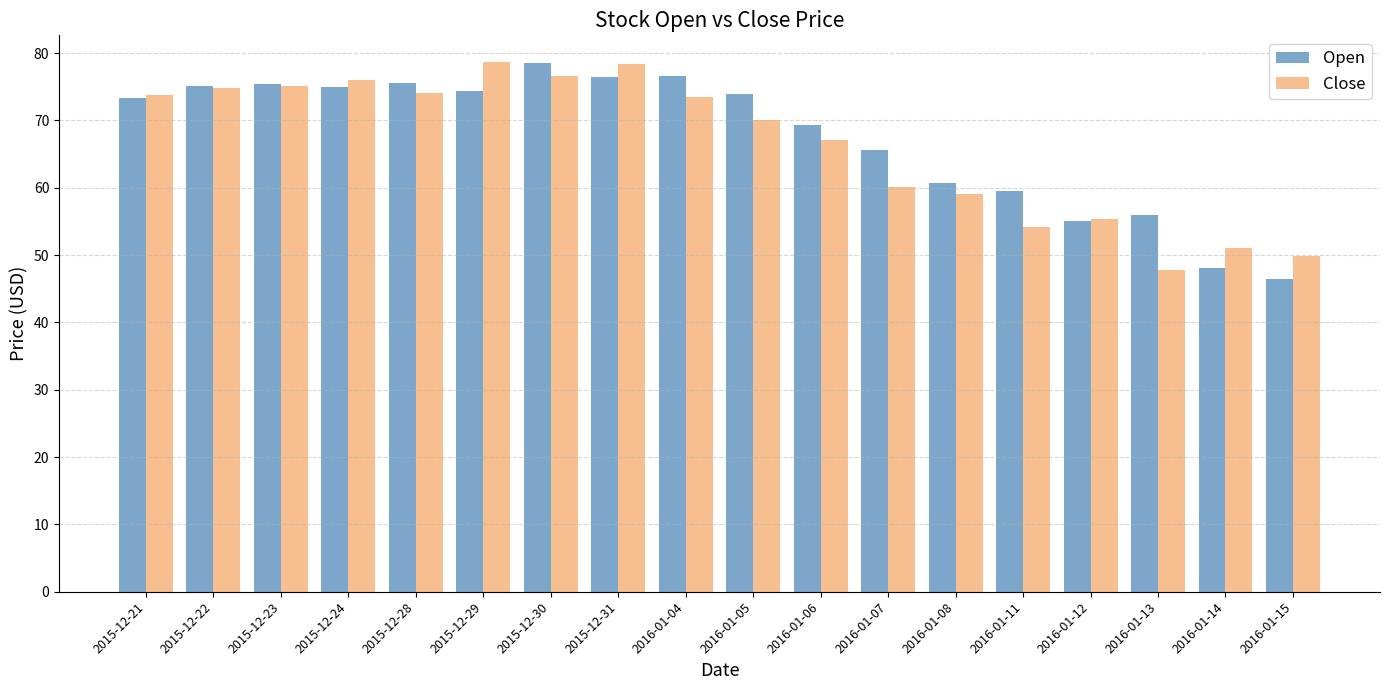

What is the difference between the highest and lowest values at 2016-01-05?

4.0